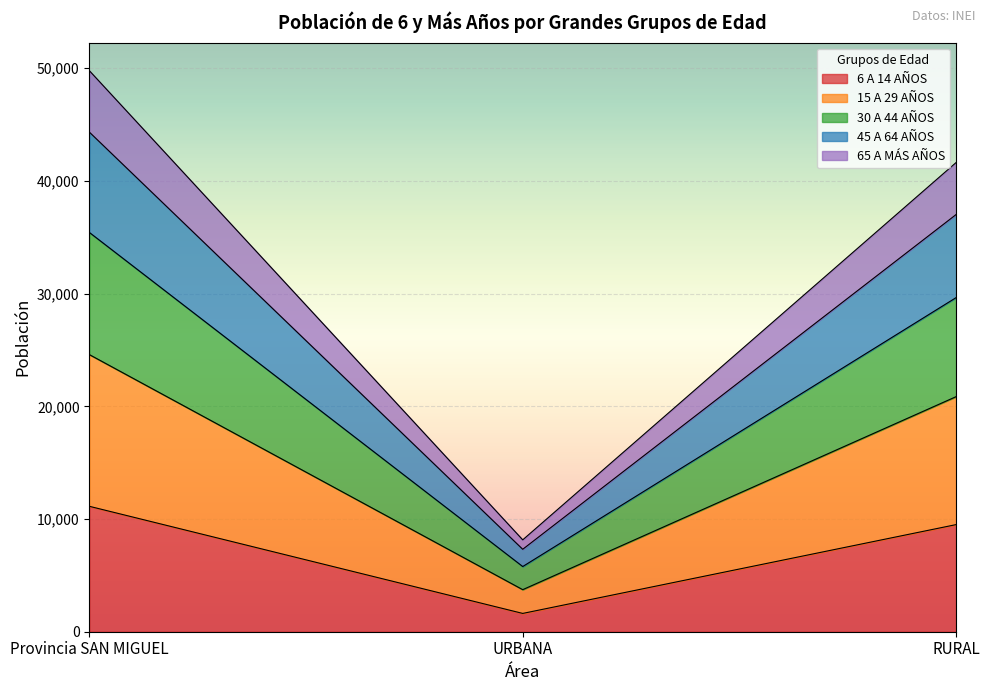

At which category is the sum across all series the highest?

Provincia SAN MIGUEL